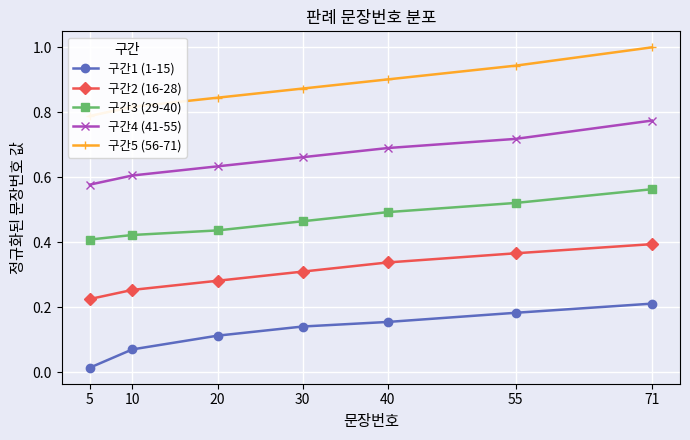

Which series has the largest total across all categories?

구간5 (56-71)